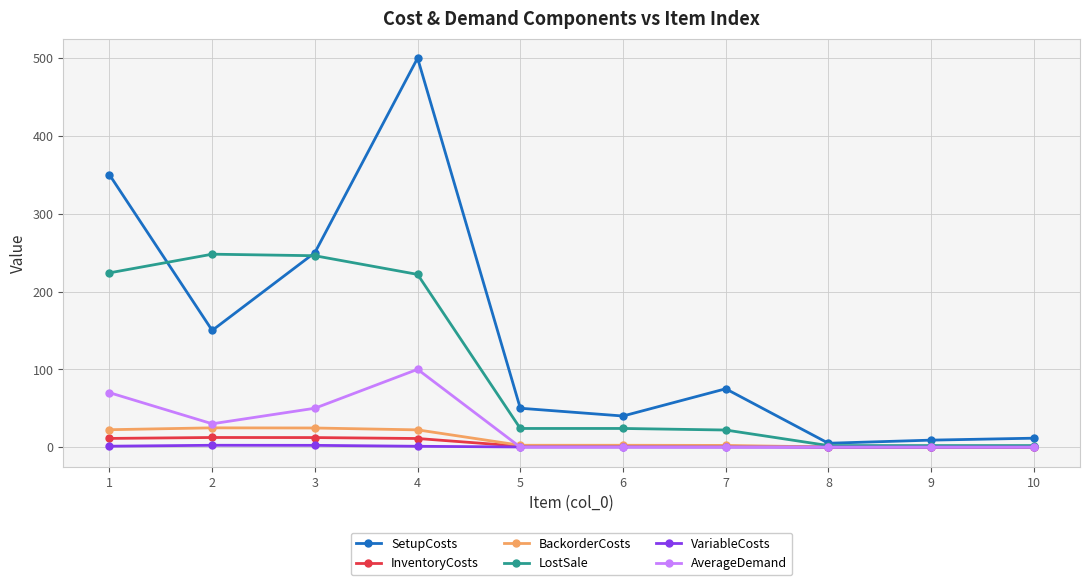

Which series has the widest spread of values?

SetupCosts